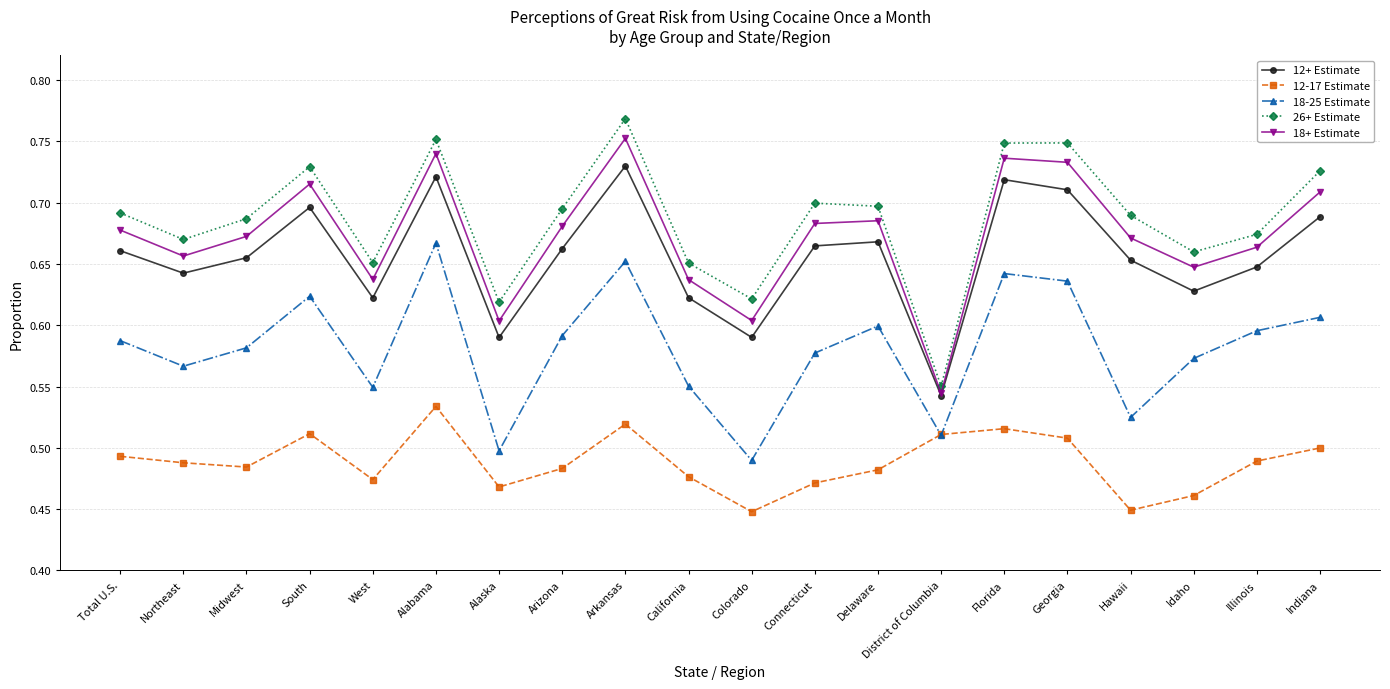

What position from the left is Idaho?

18